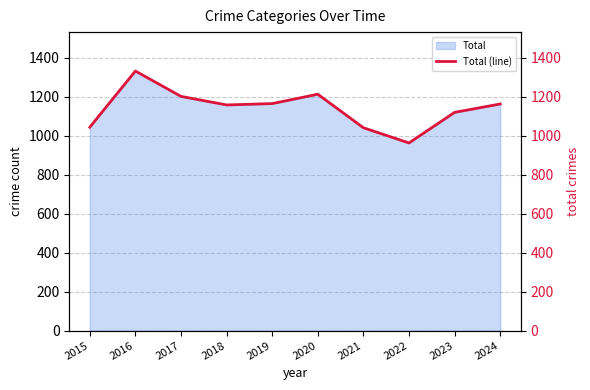

How many interior local valleys (lower than both neighbors) does the data have?

2